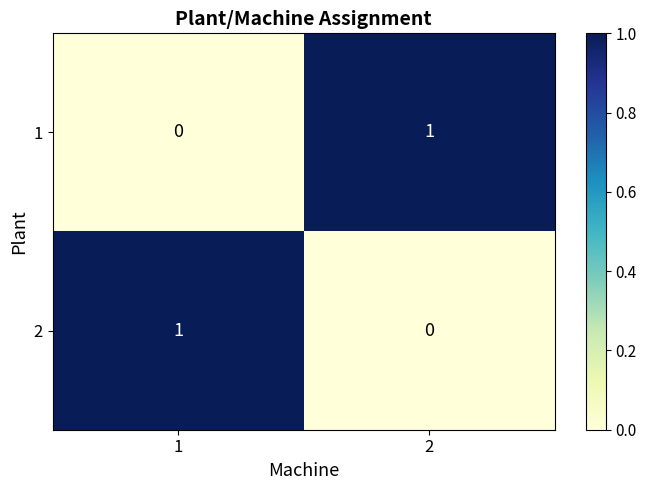

Reading left to right, transcribe all the data shown in this chart.

1: 1=0	2=1
2: 1=1	2=0